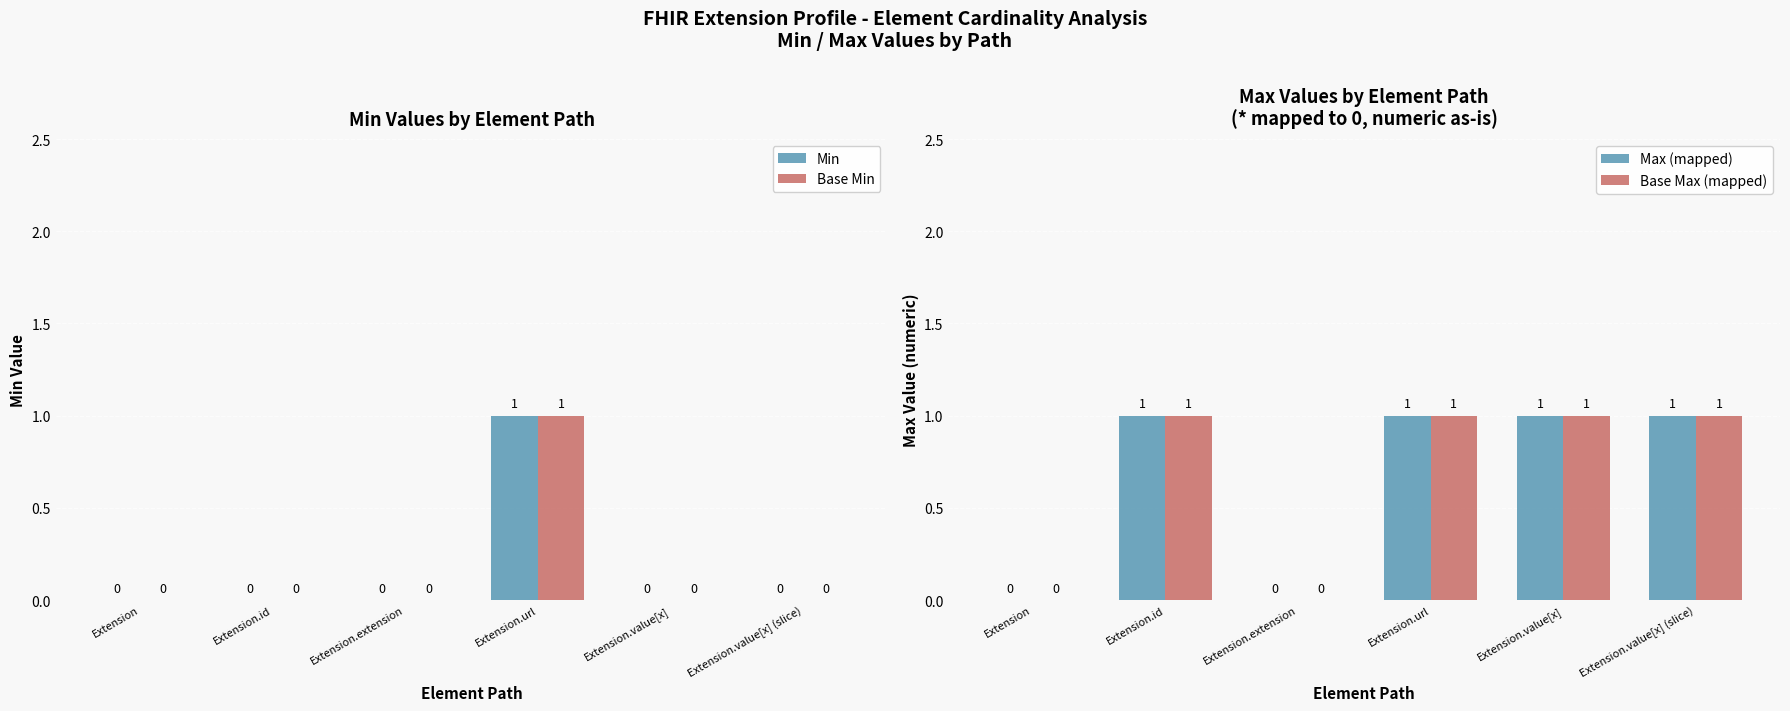

Which series has the largest range (max minus min)?

Min